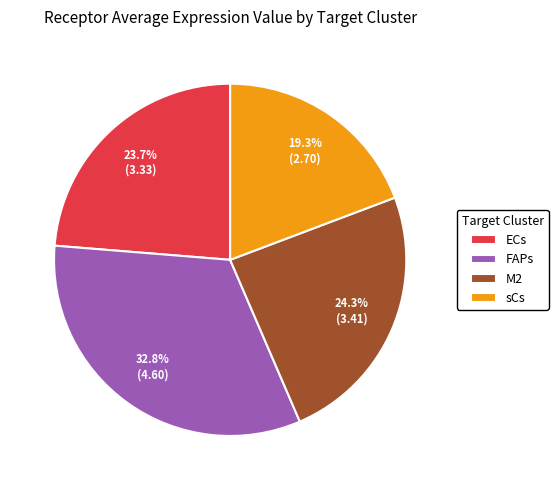

What percentage is the sCs slice, to the nearest percent?

19%